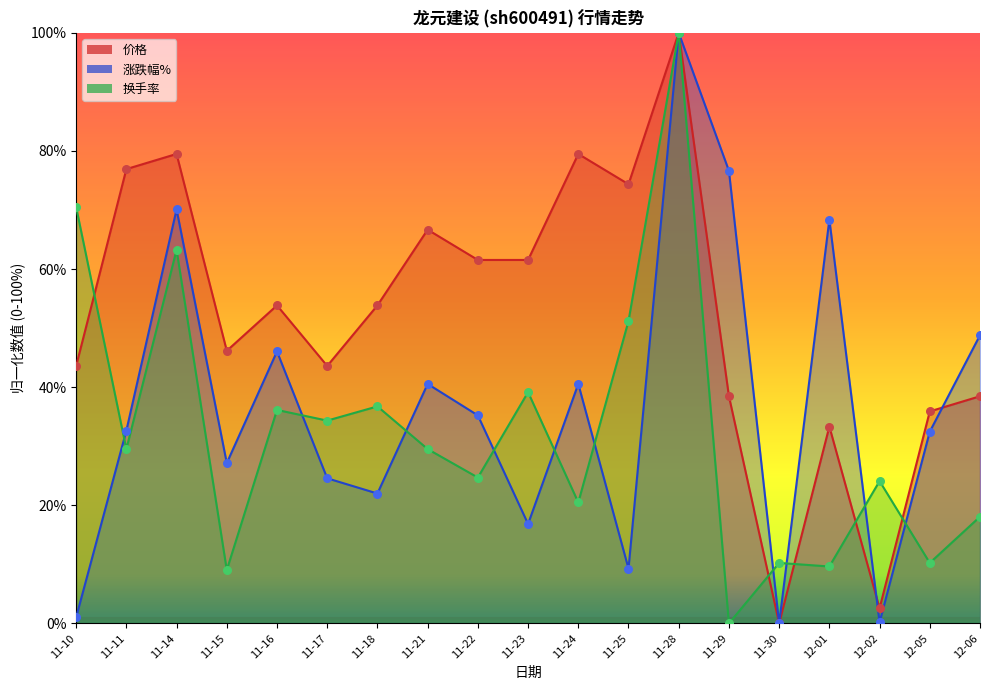

Which series reaches the maximum Y coordinate?

涨跌幅%